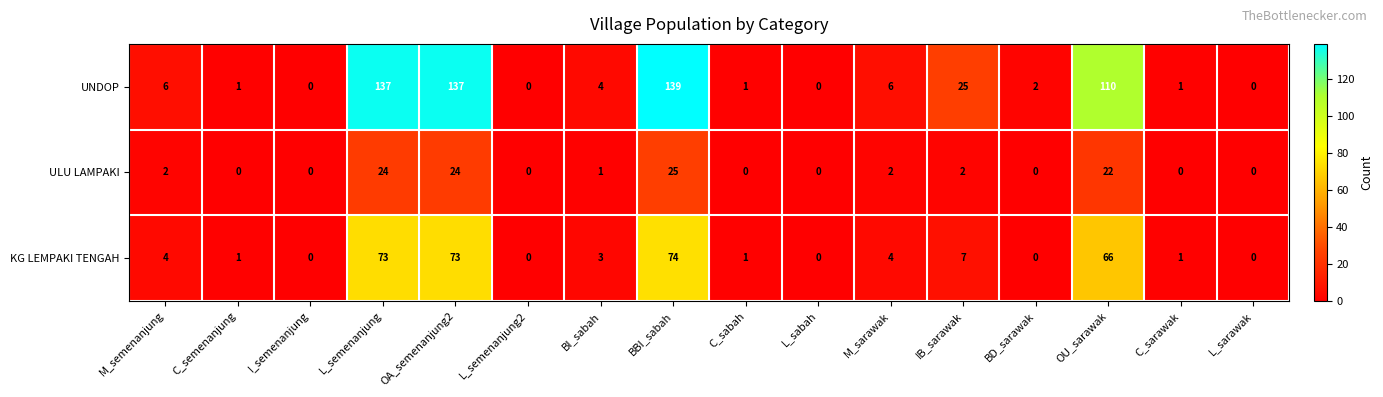

How many data points does each series have?

16